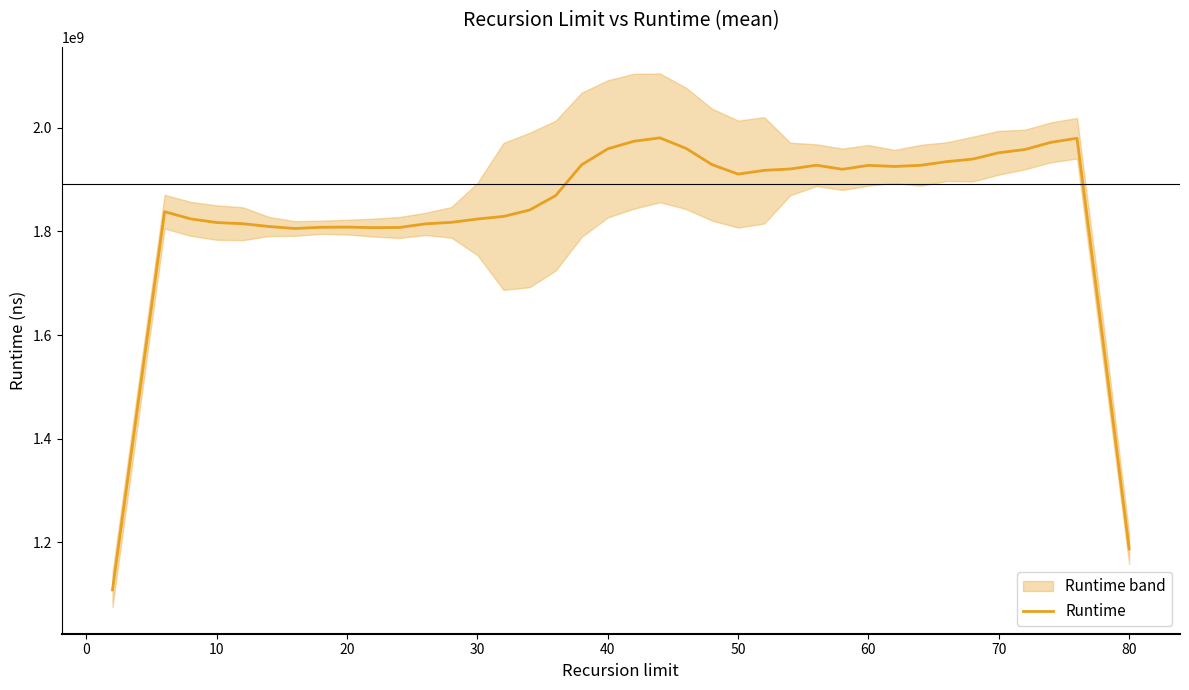

What is the lowest value of the Runtime series?

1108506633.6